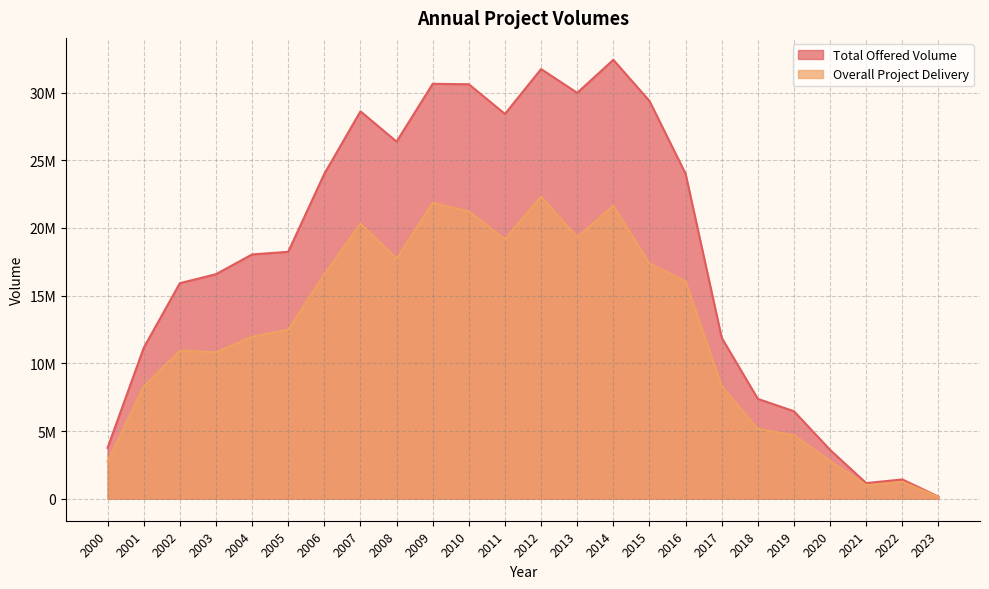

The value of Total Offered Volume at 2020 is 5664434.3. True or false?

False